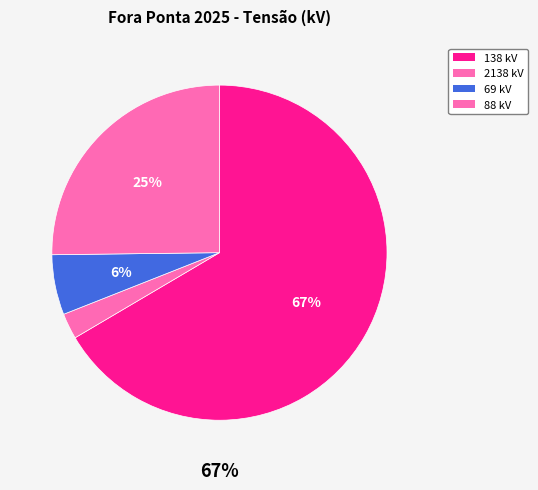

How many slices are in this pie chart?

4